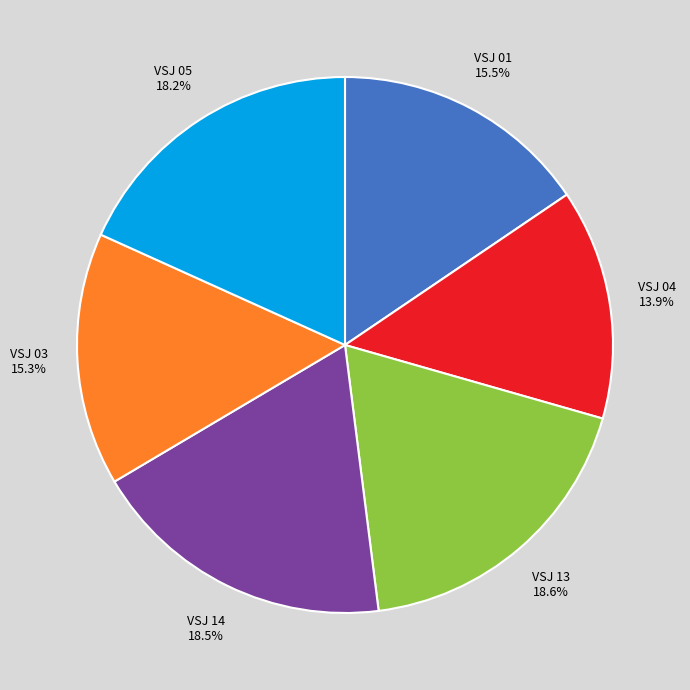

Is there any slice that represents more than half of the pie?

No